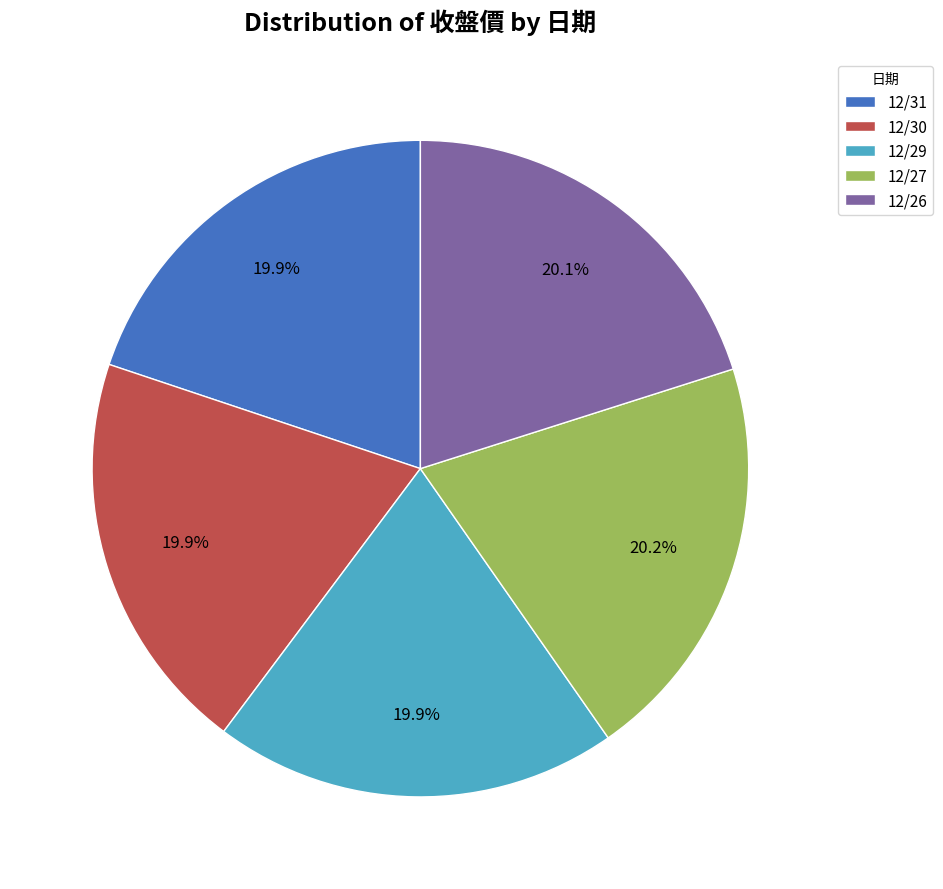

What is the ratio of the value at 12/30 to the value at 12/29?

1.0